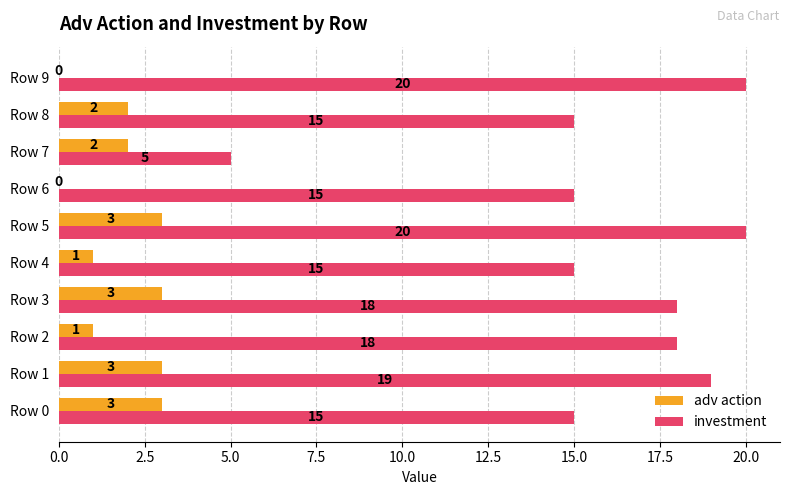

Which series changed the most between Row 1 and Row 5?

investment